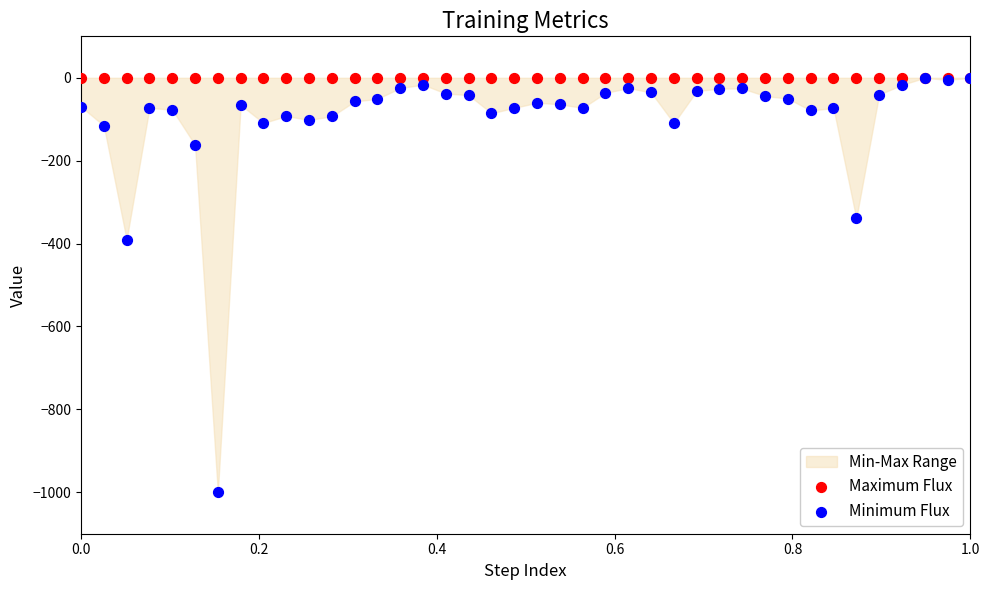

Across all series, what Y value is closest to -500?

-390.3